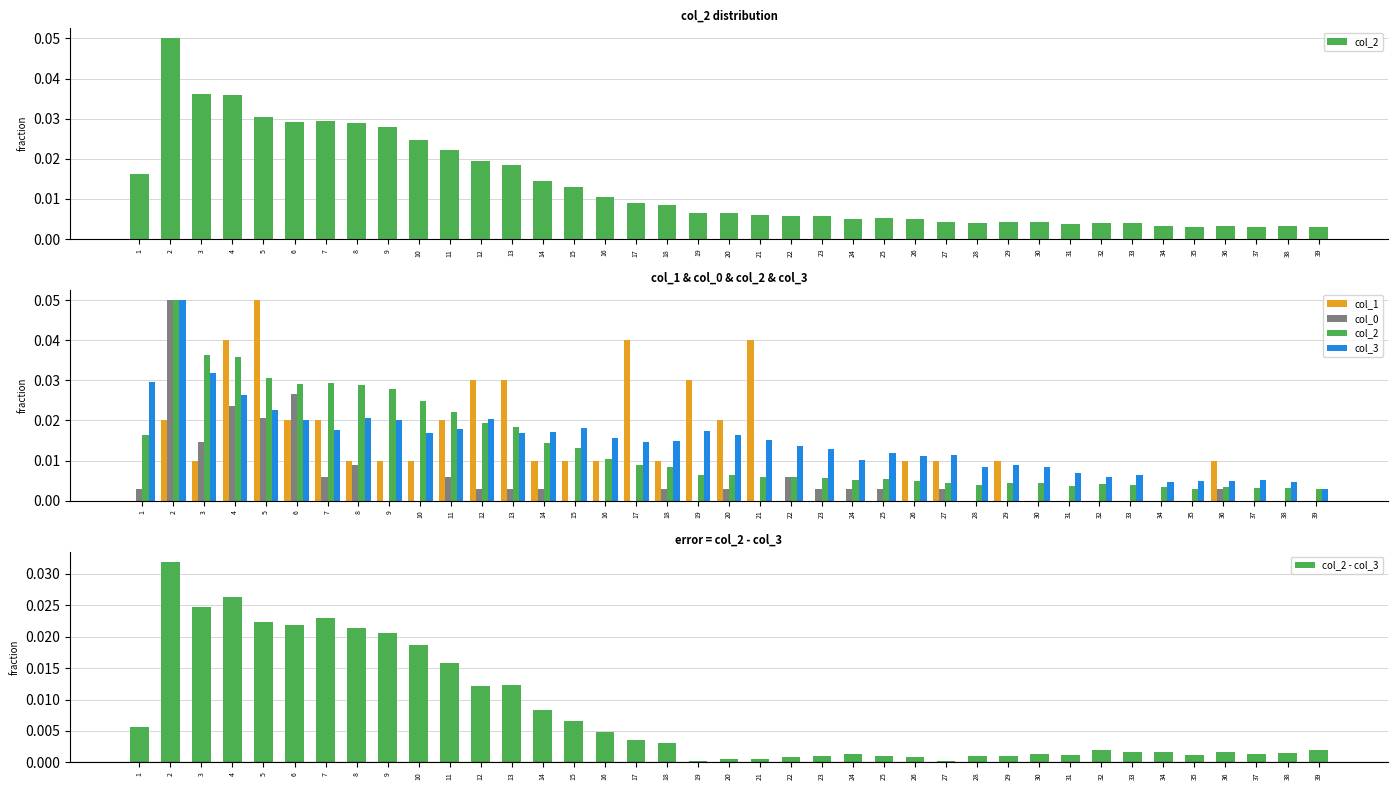

Which series has the largest total across all categories?

col_3